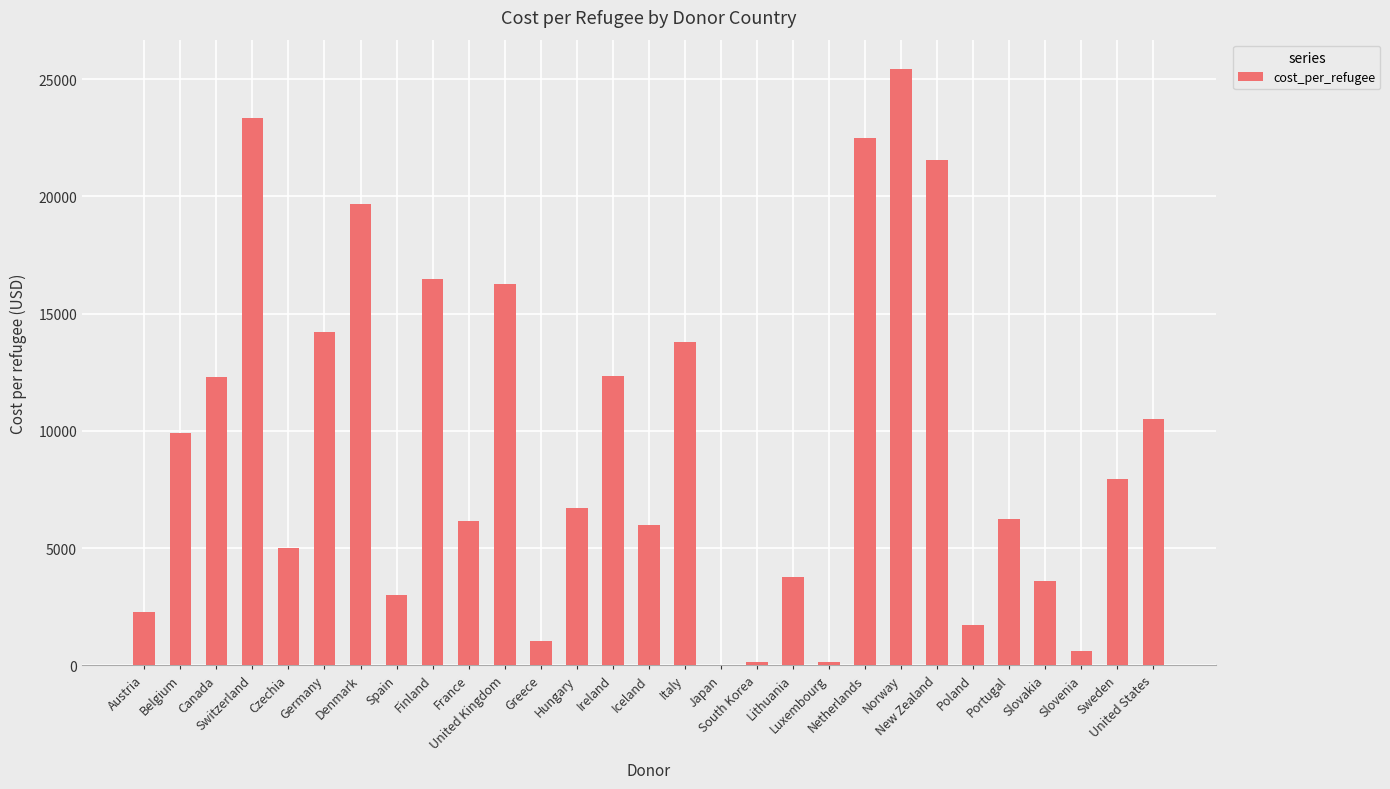

What is the greatest value displayed?

25412.0